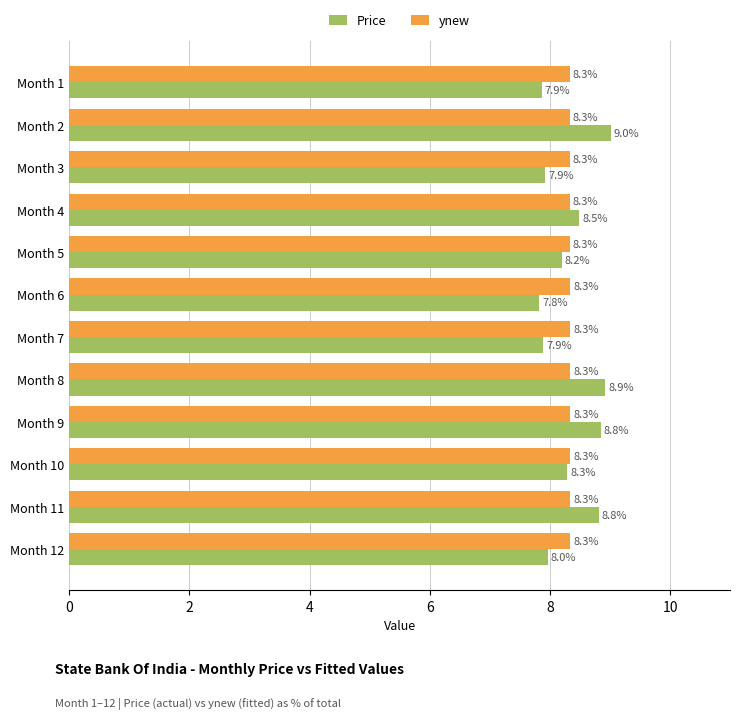

Which series has the widest spread of values?

Price